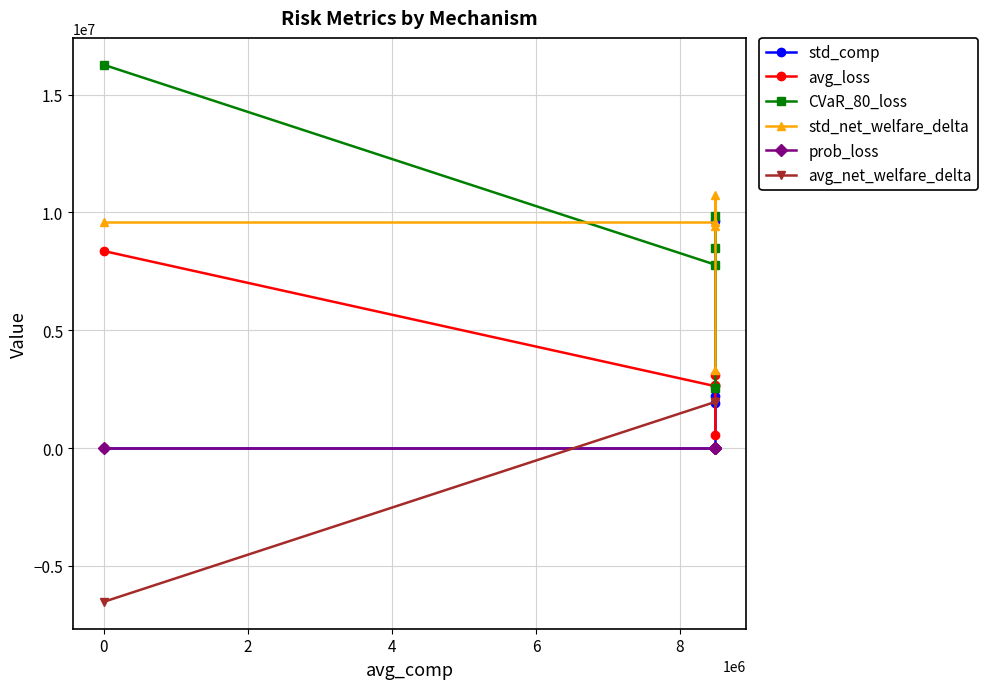

What is the minimum value shown in the chart?

-6530149.7